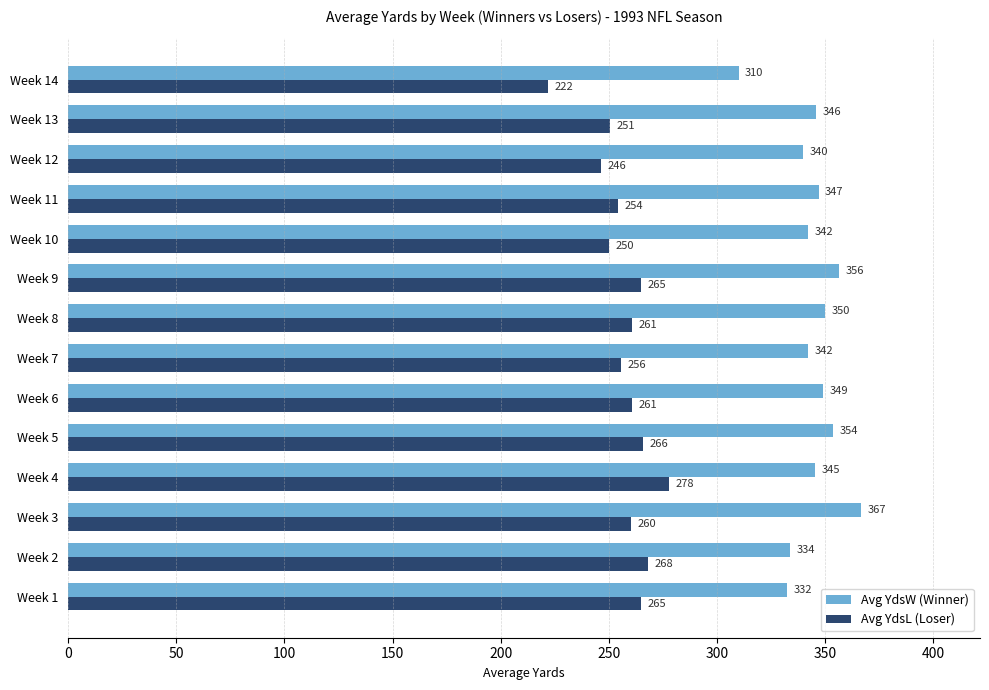

Is it true that Avg YdsL (Loser) equals 376.5 at Week 1?

False